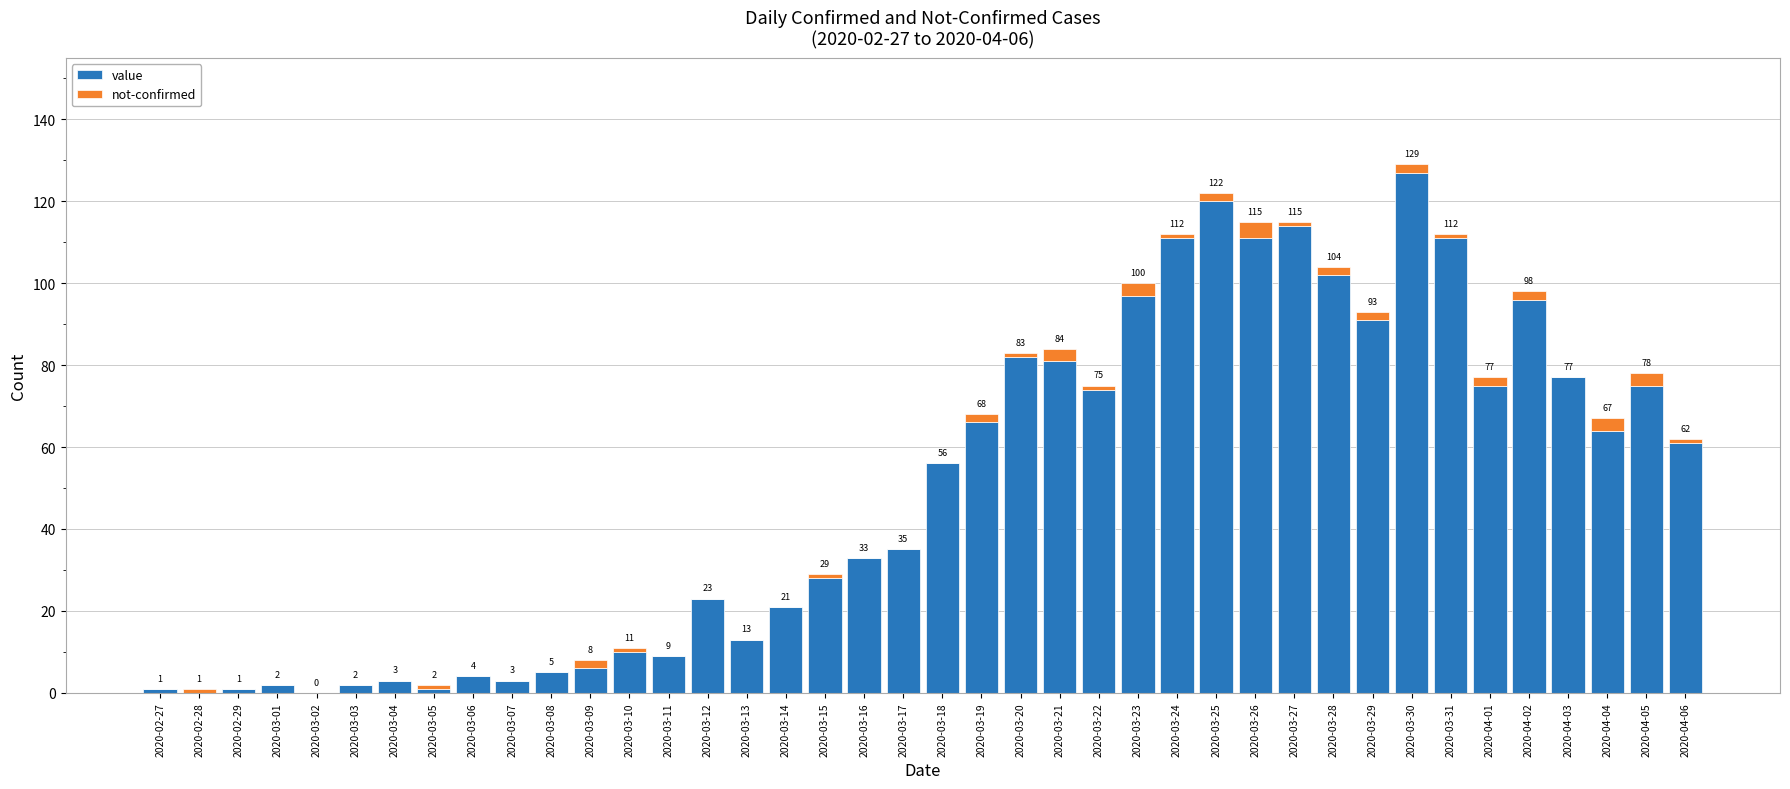

Count the number of categories in the chart.

40